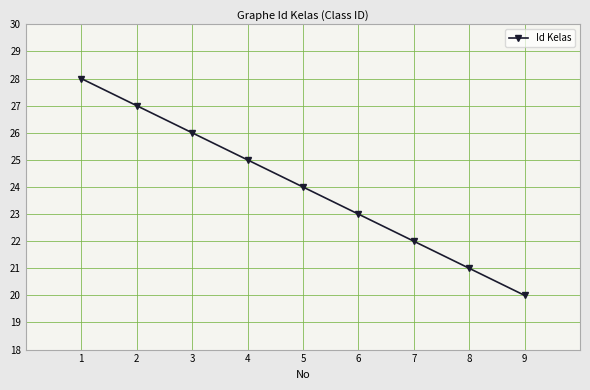

What is the sum of all values?

216